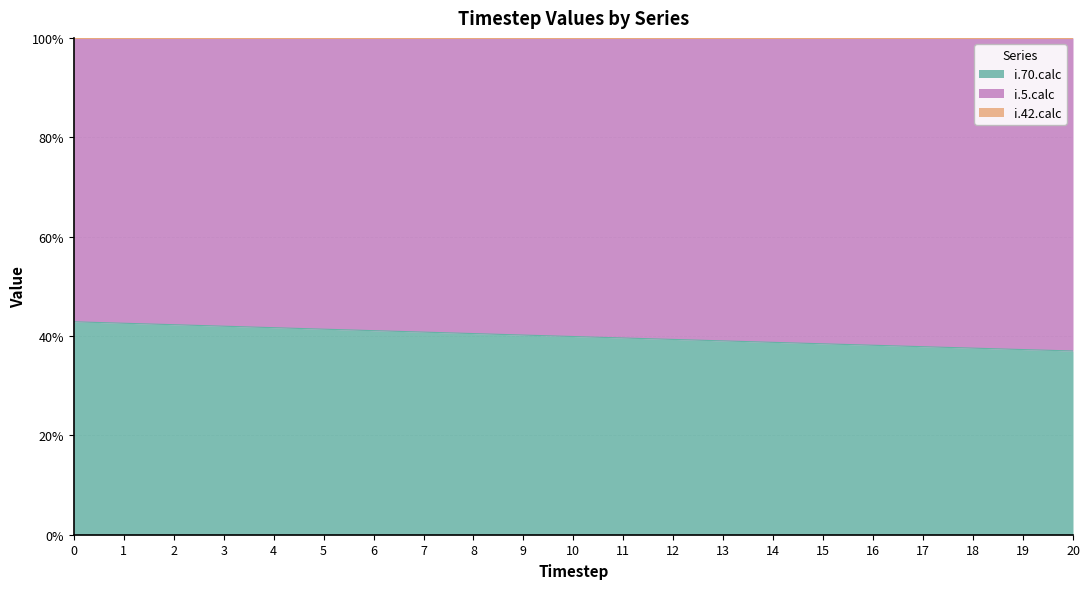

What is the total value across all series at 6?

100.0